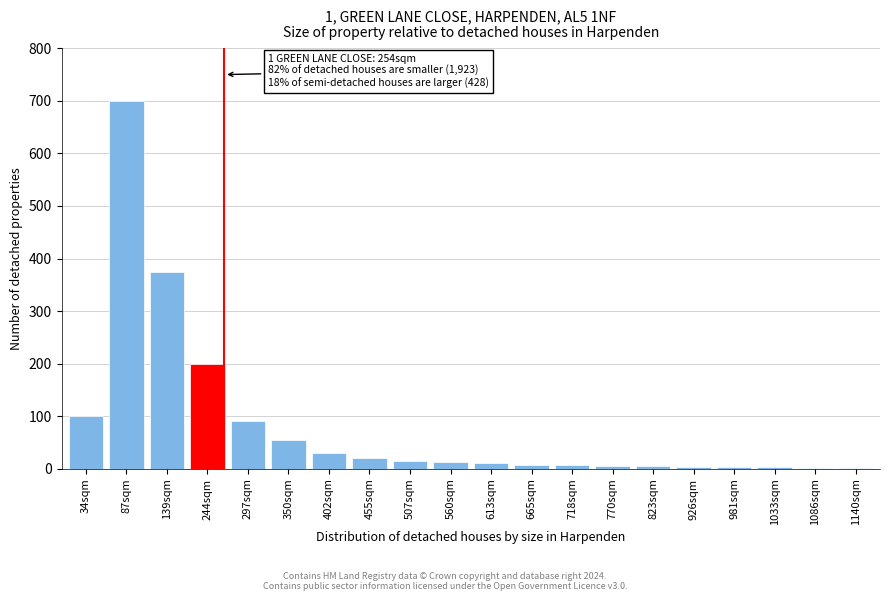

The value at 297sqm is 23. True or false?

False